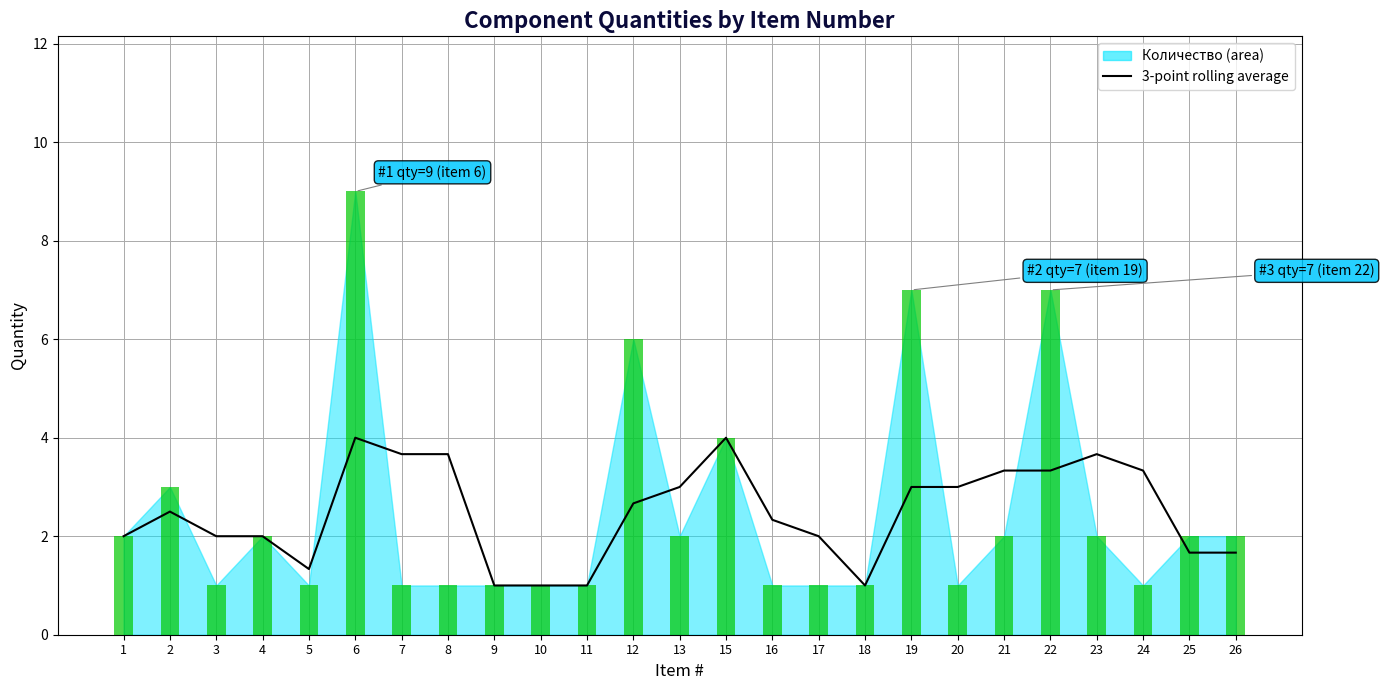

Reading right to left, list all the values displayed in this chart.

26=1.7	25=1.7	24=3.3	23=3.7	22=3.3	21=3.3	20=3.0	19=3.0	18=1.0	17=2.0	16=2.3	15=4.0	13=3.0	12=2.7	11=1.0	10=1.0	9=1.0	8=3.7	7=3.7	6=4.0	5=1.3	4=2.0	3=2.0	2=2.5	1=2.0